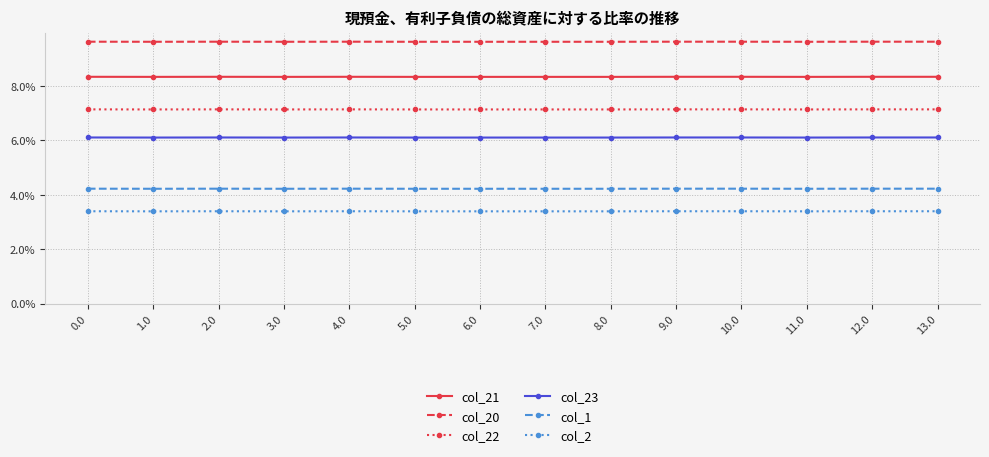

How many lines are shown in the chart?

6